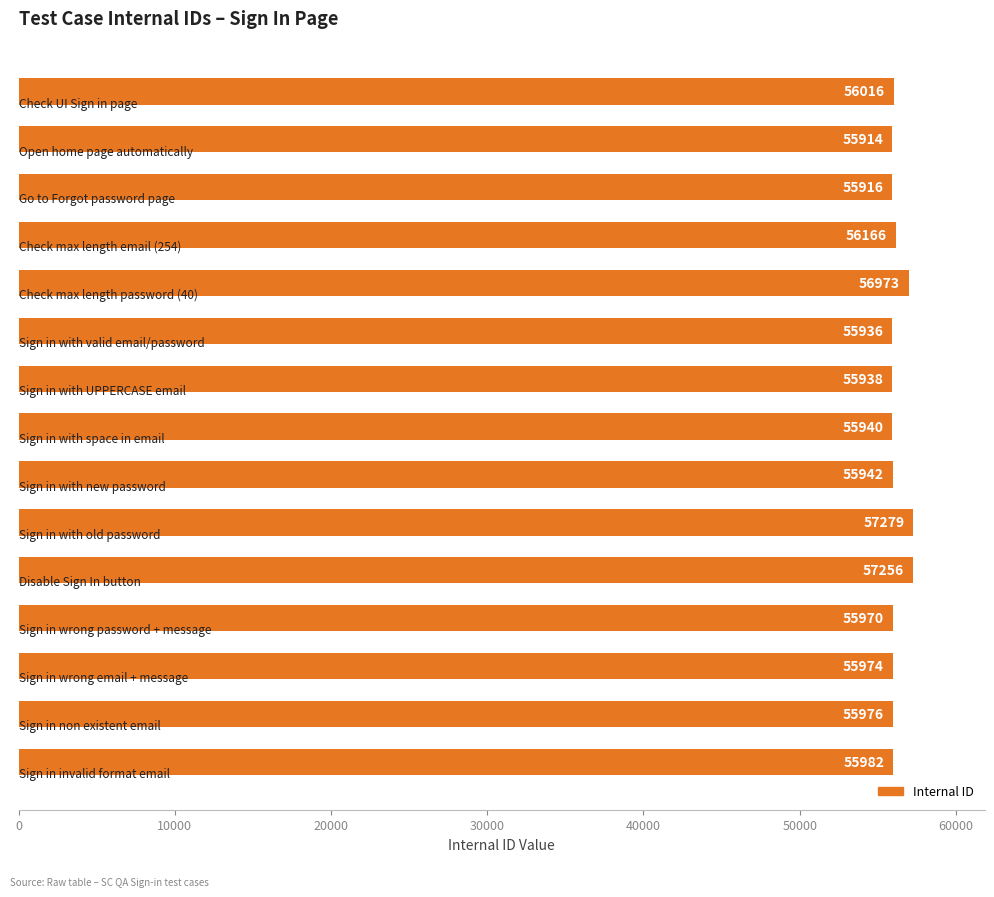

What is the value of the 6th bar from the top?

55936